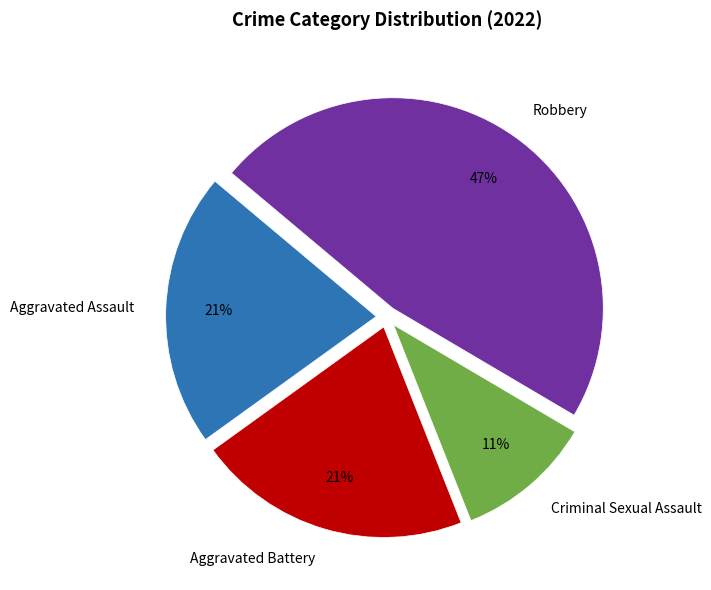

How many slices are in this pie chart?

4